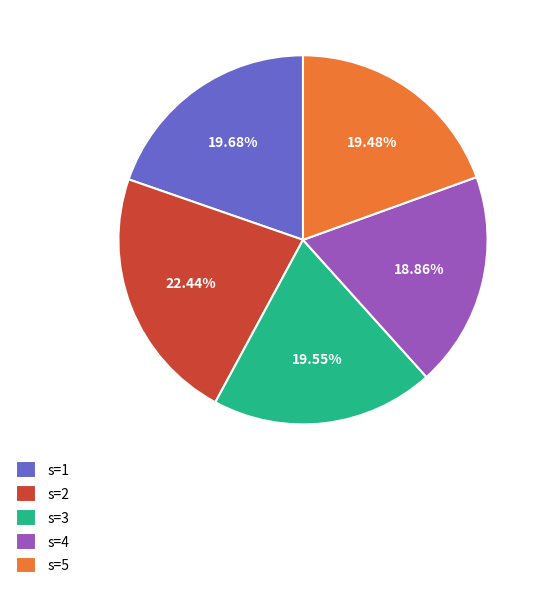

Is it true that s=3 is 20% of the pie?

True